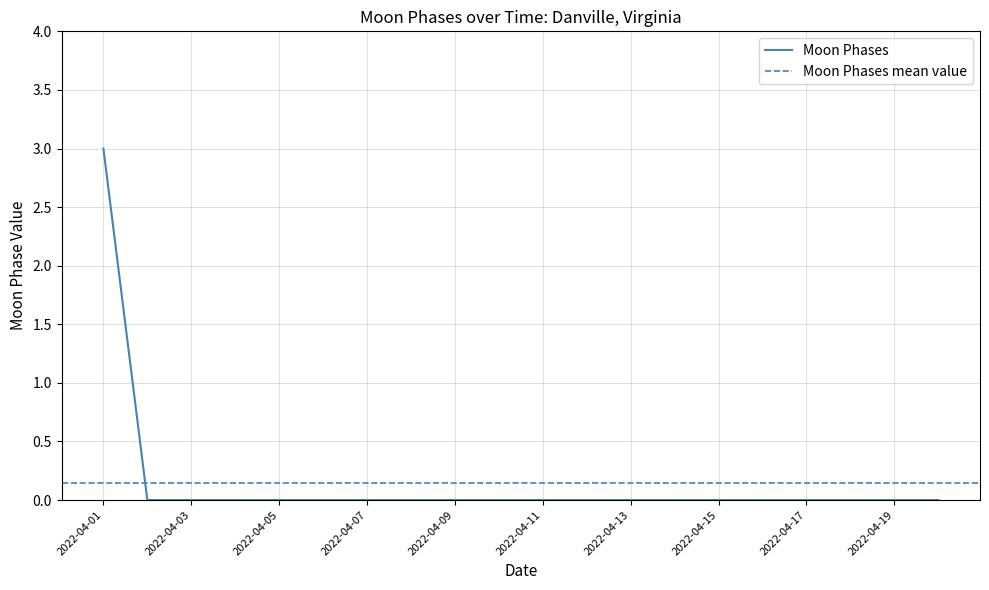

The value at 2022-04-20 is 2. True or false?

False